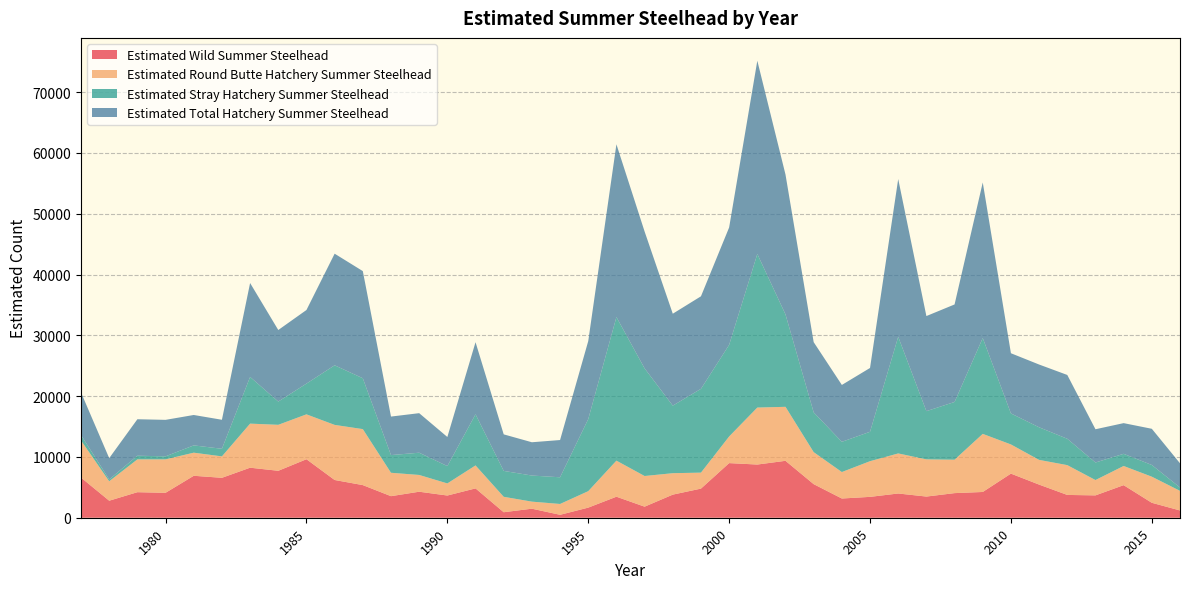

Reading left to right, transcribe all the data shown in this chart.

Estimated Wild Summer Steelhead: 6600	2800	4200	4100	6900	6567	8228	7721	9624	6207	5367	3546	4278	3653	4826	904	1487	482	1662	3458	1820	3800	4790	8985	8749	9363	5524	3161	3432	3986	3482	4048	4236	7257	5450	3749	3677	5358	2457	1196
Estimated Round Butte Hatchery Summer Steelhead: 6100	3200	5400	5500	3800	3524	7250	7563	7382	9064	9209	3849	2758	1990	3778	2539	1159	1781	2708	5932	5042	3527	2628	4380	9373	8880	5265	4354	5868	6589	6120	5497	9557	4799	4063	4903	2523	3154	4293	3224
Estimated Stray Hatchery Summer Steelhead: 900	300	600	500	1200	1249	7684	3824	5056	9803	8367	2909	3659	2852	8409	4261	4293	4391	11855	23618	17703	11110	13785	15072	25263	15203	6543	4972	4838	19189	7929	9498	15768	5101	5363	4336	2884	2002	1926	553
Estimated Total Hatchery Summer Steelhead: 7000	3500	6000	6000	5000	4773	15443	11770	12106	18358	17623	6336	6504	4786	11859	6008	5476	6126	12828	28416	22511	15120	15219	19310	31784	23004	11551	9356	10497	25945	15641	16038	25587	9900	10324	10496	5469	5046	5954	3980